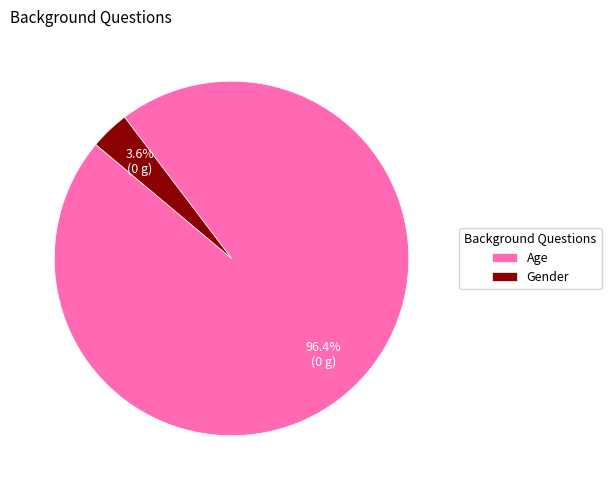

Is there a majority slice in this chart?

Yes